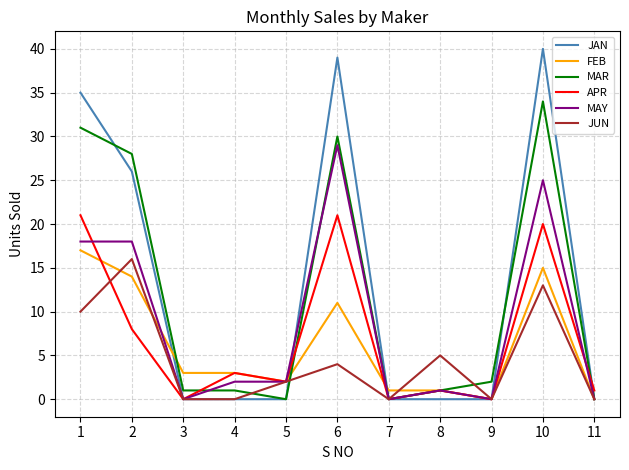

Which series has the largest range (max minus min)?

JAN